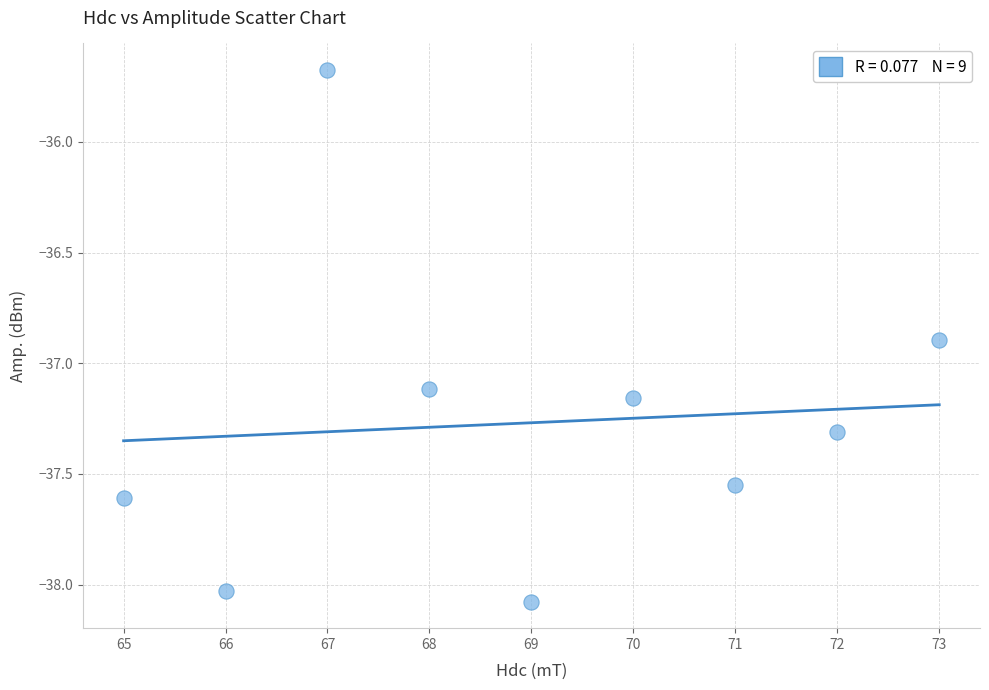

What is the average Y value?

-37.3